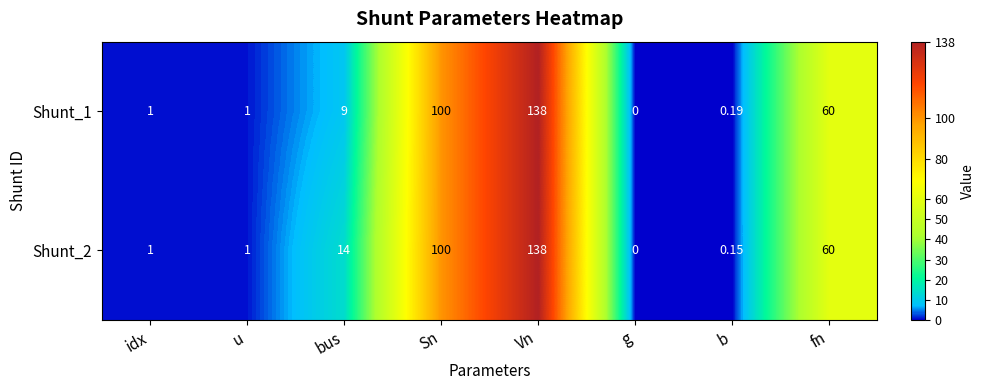

At which label does Shunt_2 reach its minimum?

g